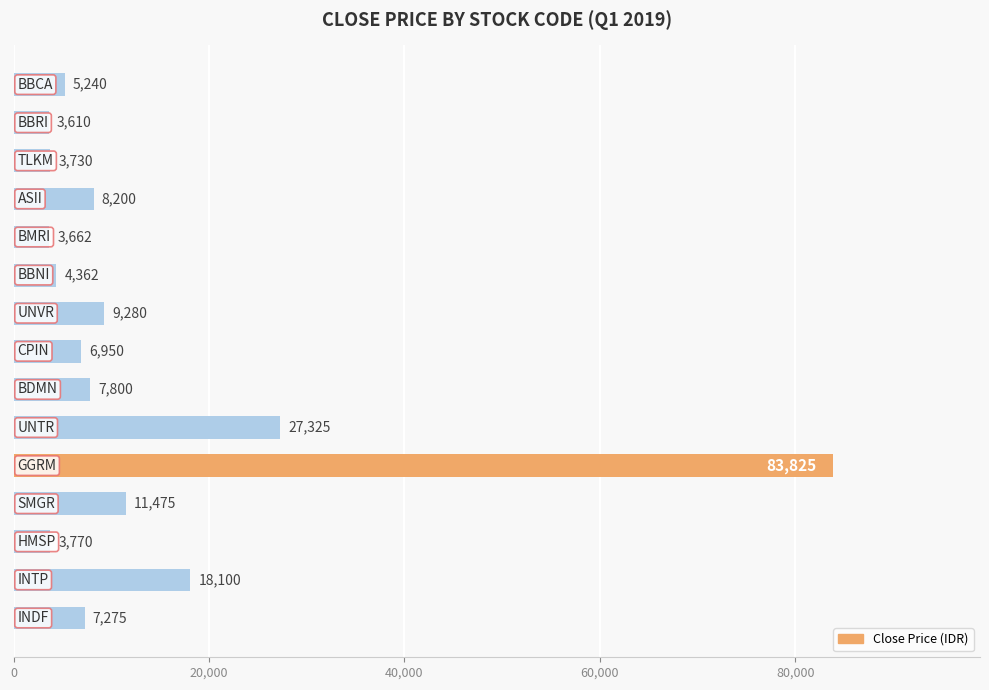

Does the chart contain any negative values?

No